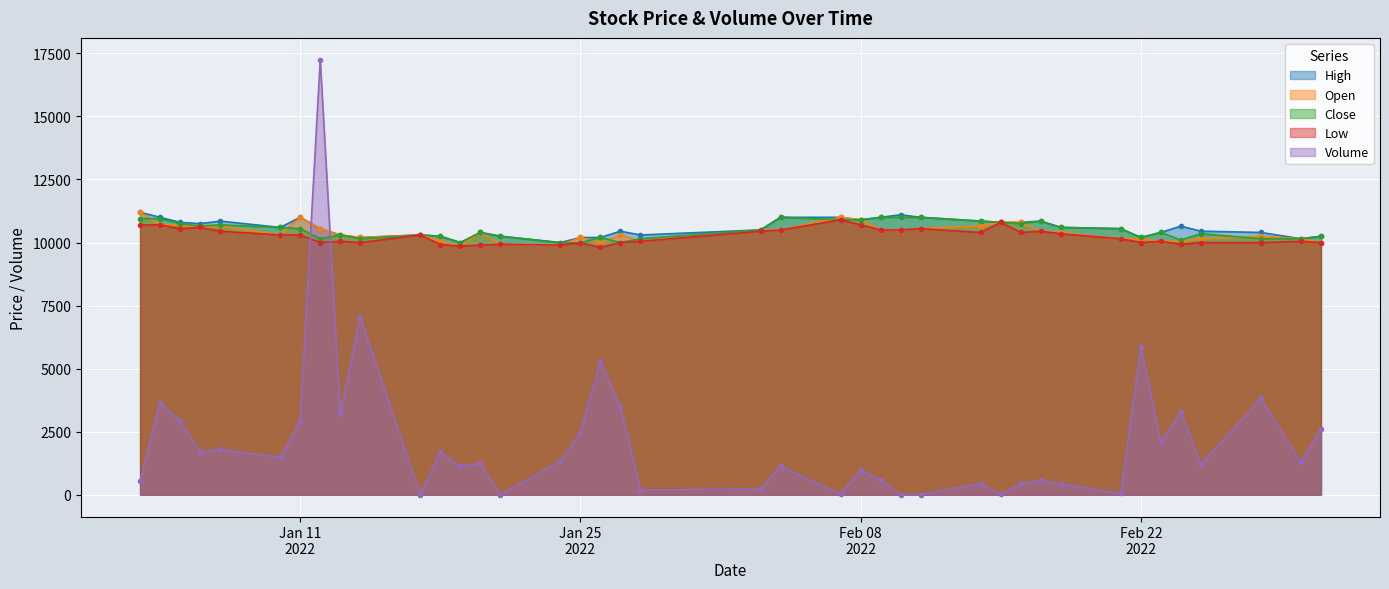

How many lines are shown in the chart?

5